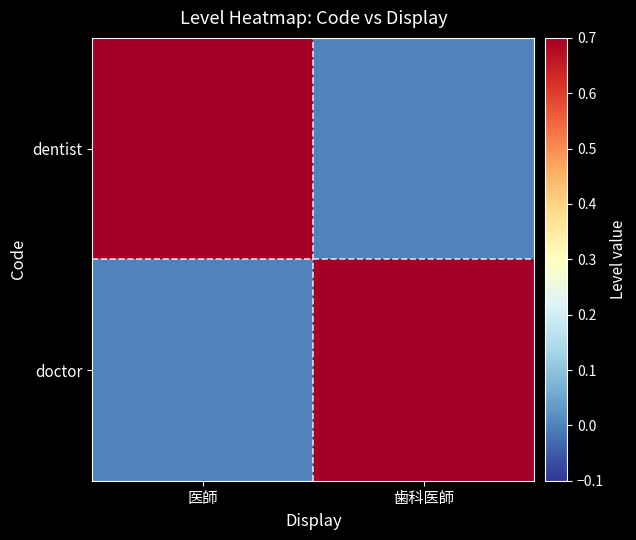

Rank the series by their maximum value, from lowest to highest.

dentist, doctor